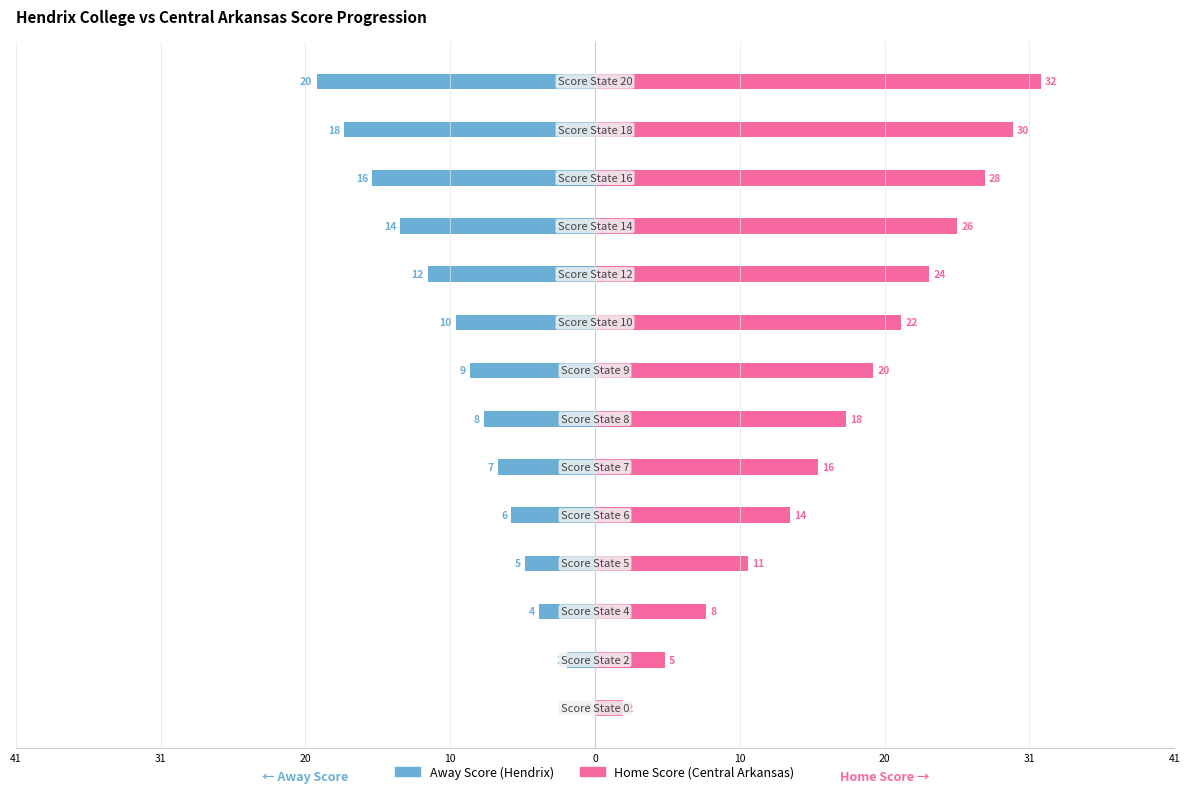

What is the difference between the second highest and minimum values in the Away Score series?

18